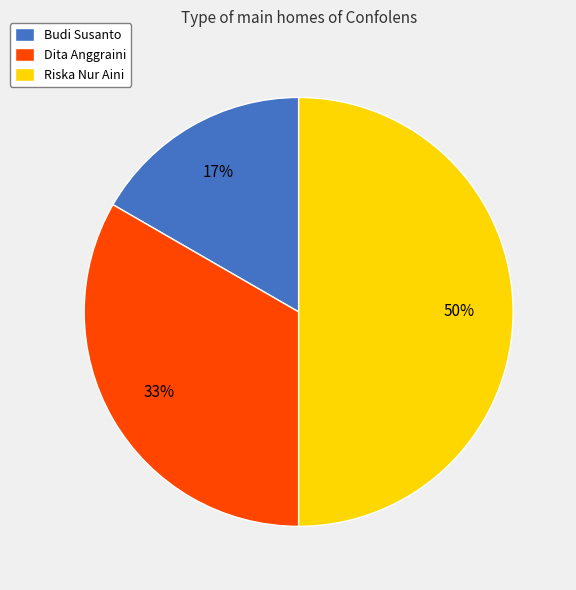

The Budi Susanto slice represents 24% of the pie. True or false?

False